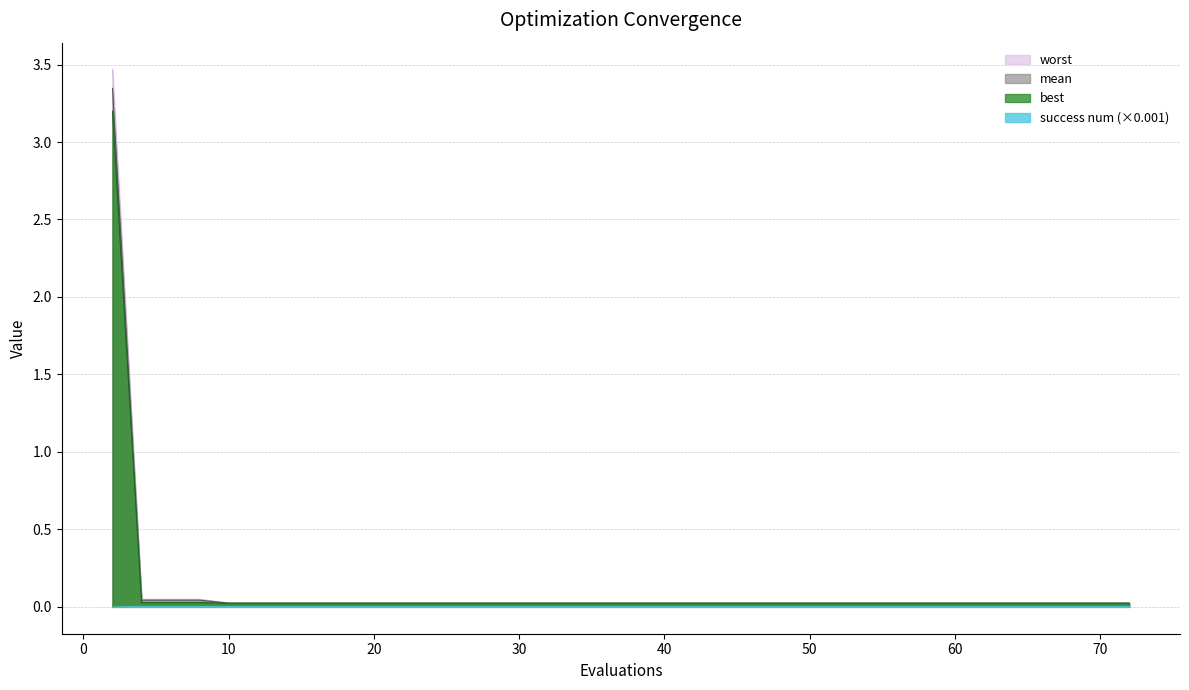

What is the maximum value shown in the chart?

3.5